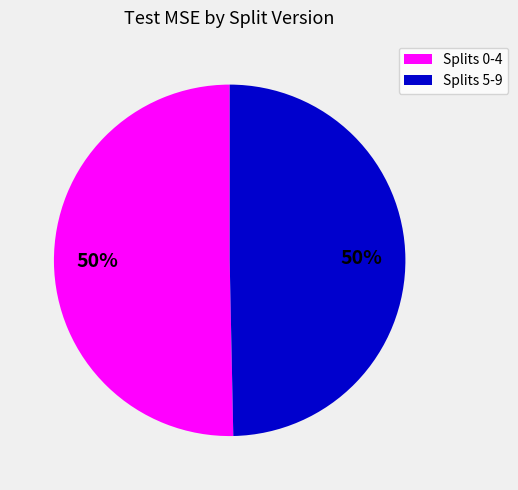

To the nearest percent, what is the average slice percentage?

50%